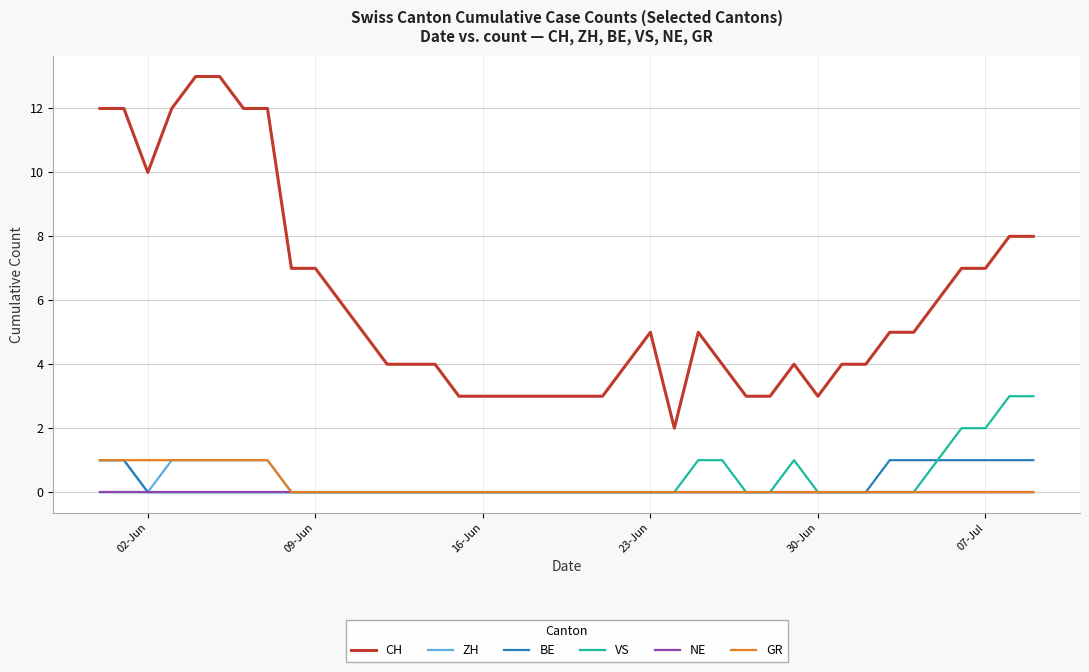

True or false: CH and GR intersect in this chart.

False